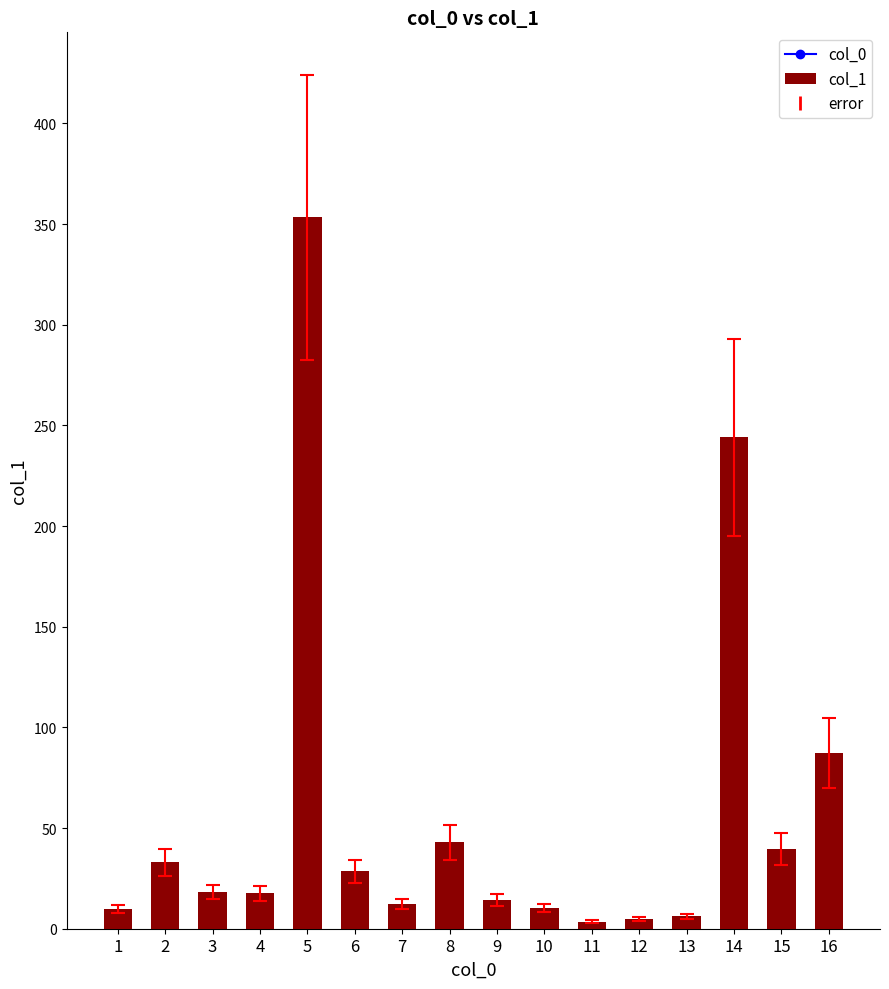

What is the value of the 15th bar from the left?

39.6